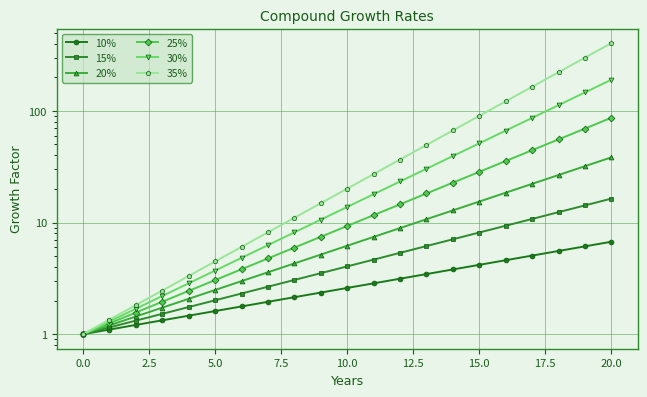

Which series changed the most between 15 and 17?

35%